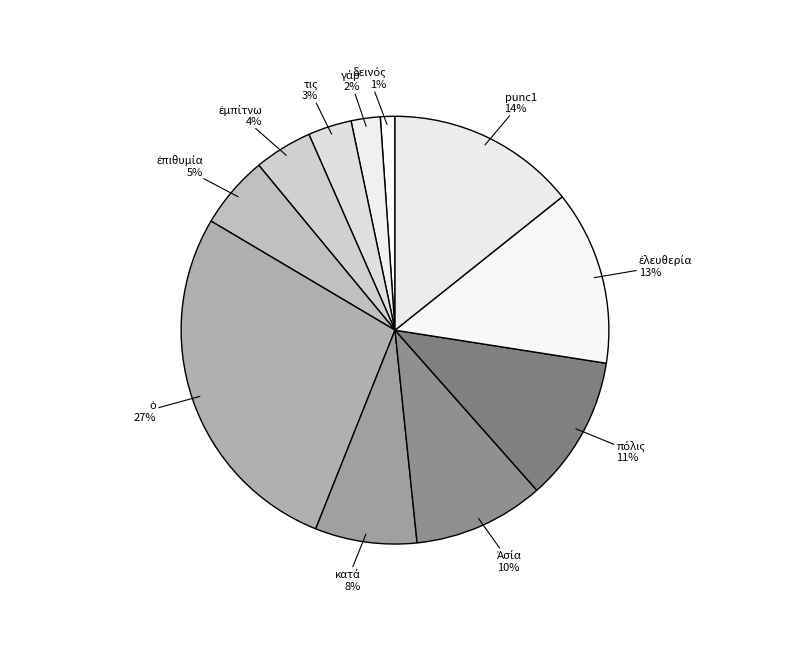

Count the number of slices in the pie.

11